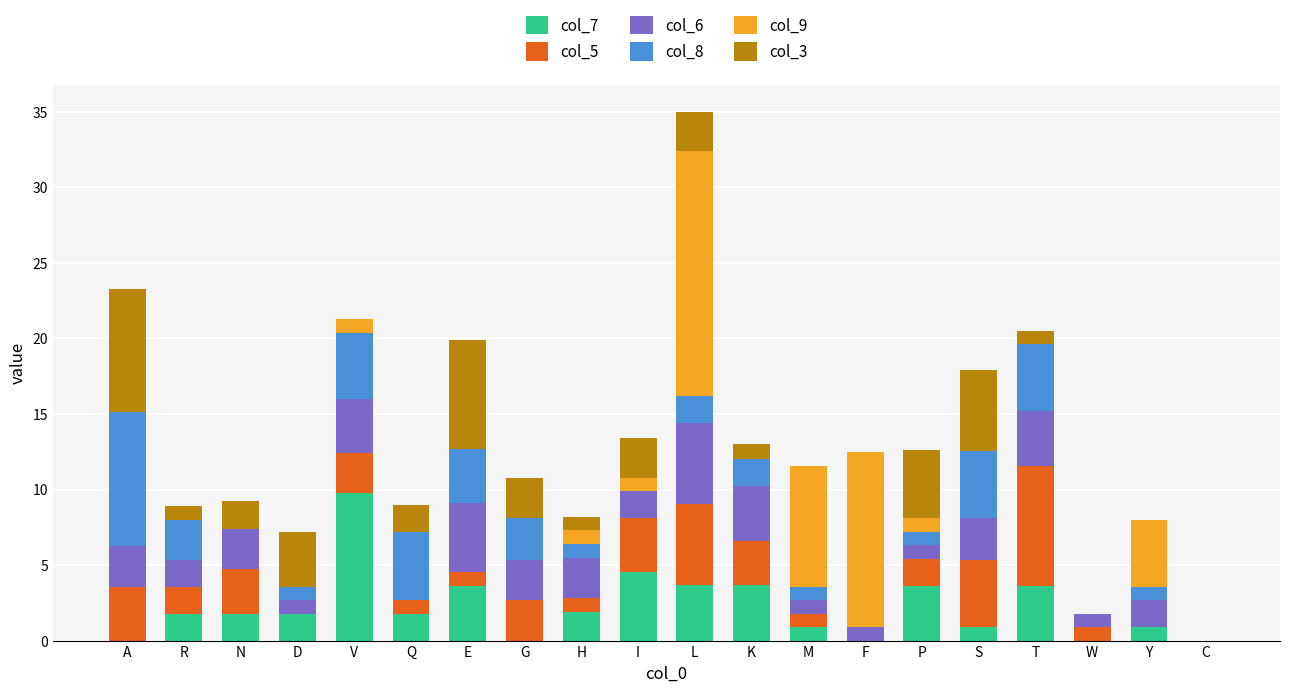

At which category is the sum across all series the highest?

L